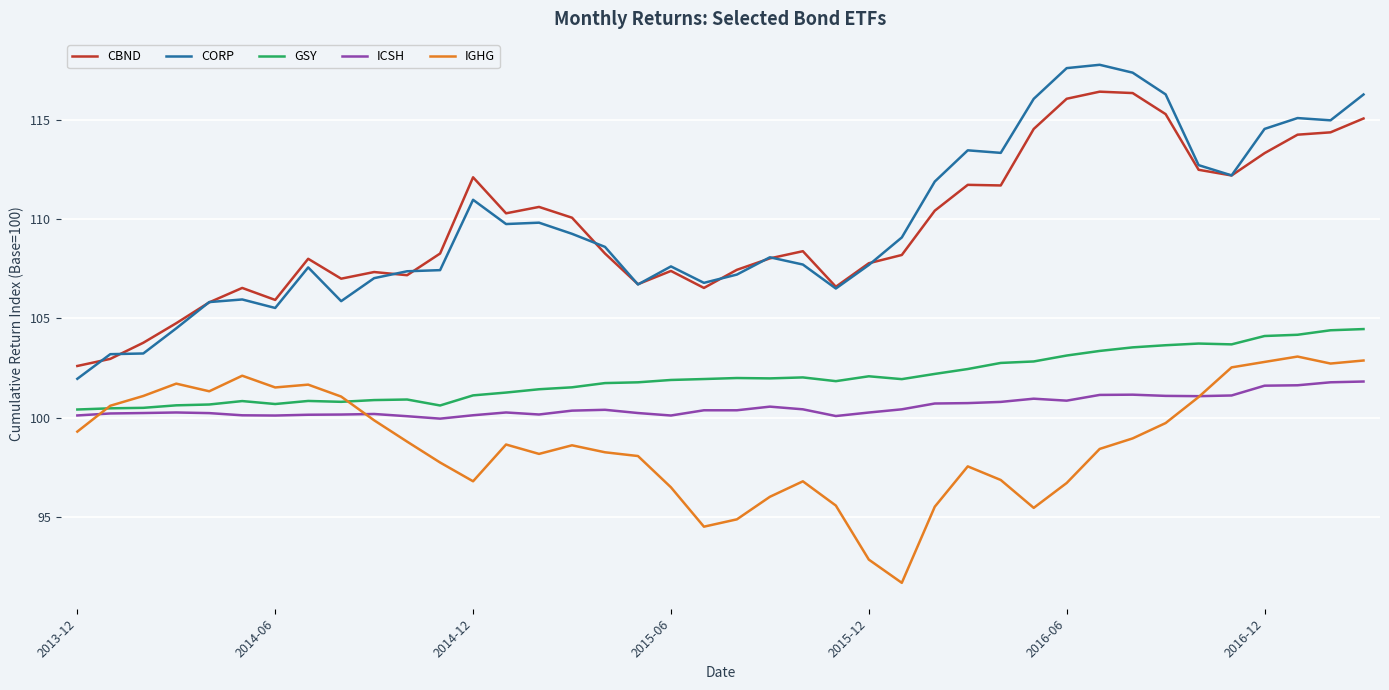

True or false: CORP and GSY intersect in this chart.

False